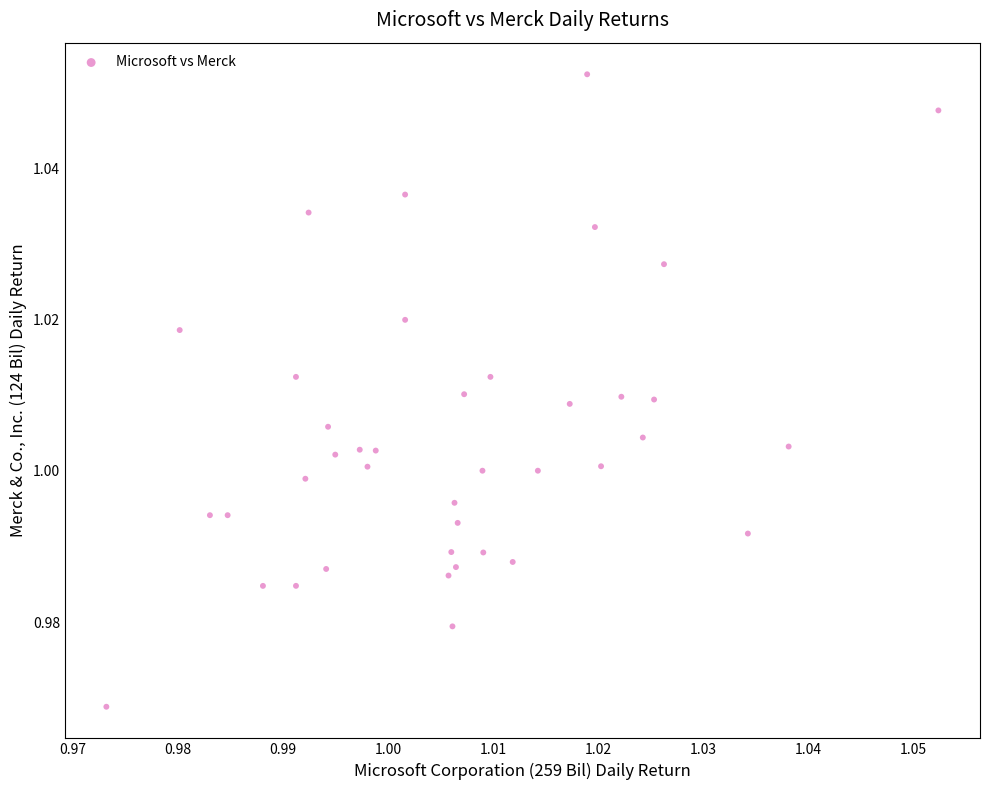

How many points are shown in the scatter plot?

40